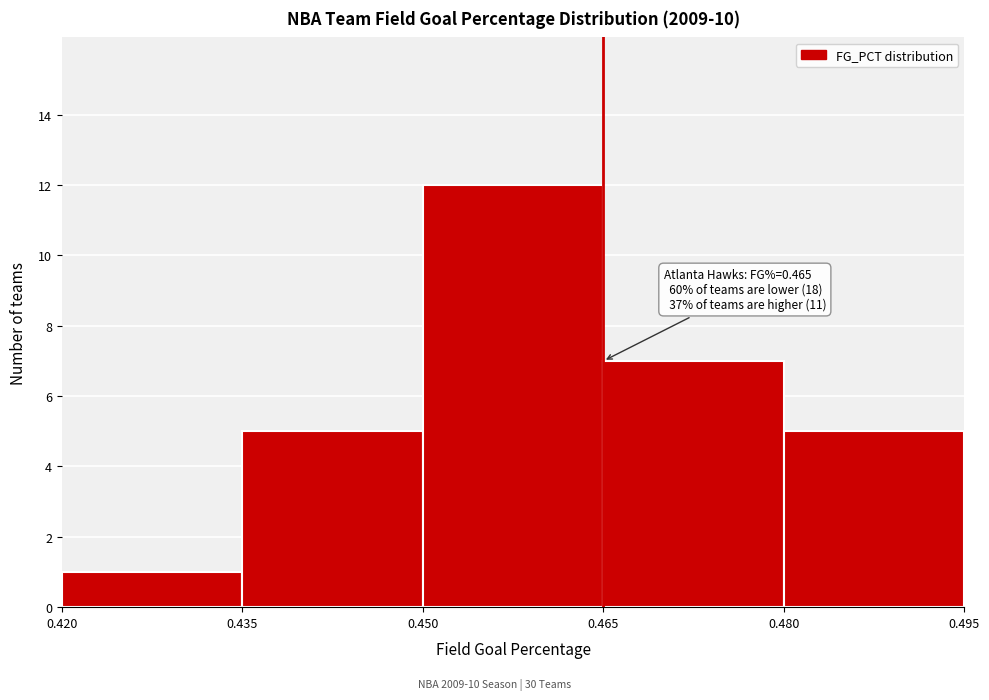

Over which range of the x-axis is the bar tallest?

0.450 to 0.465